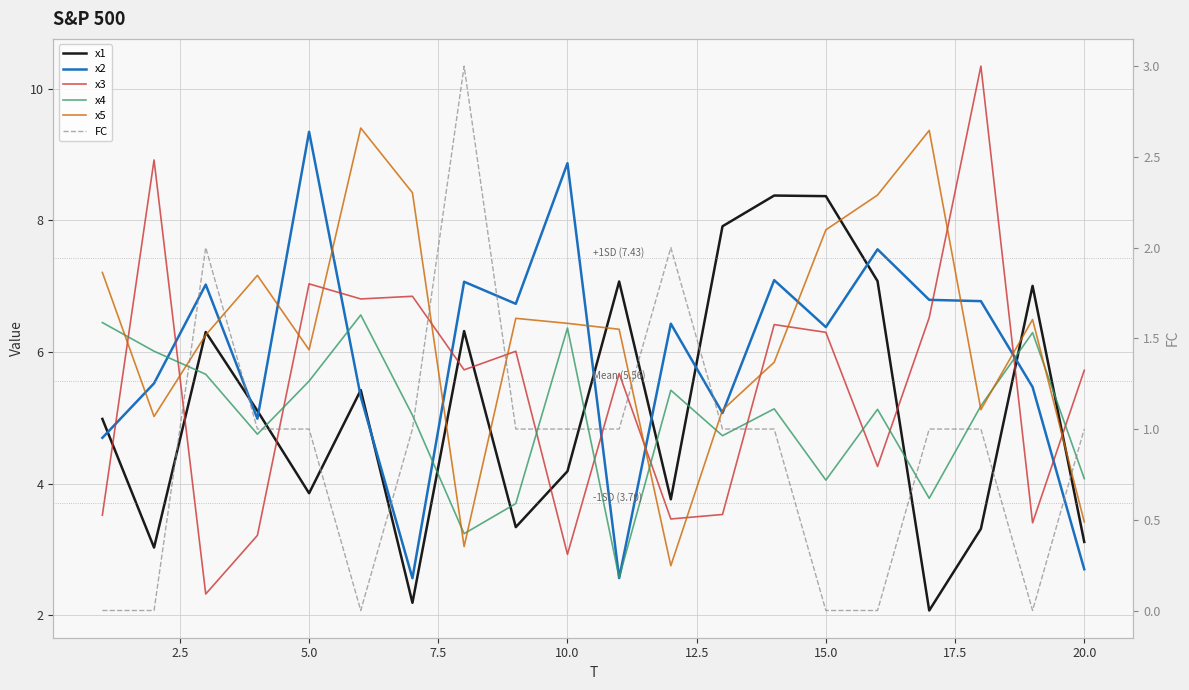

After their last crossing, which series has the higher values: x1 or x4?

x4